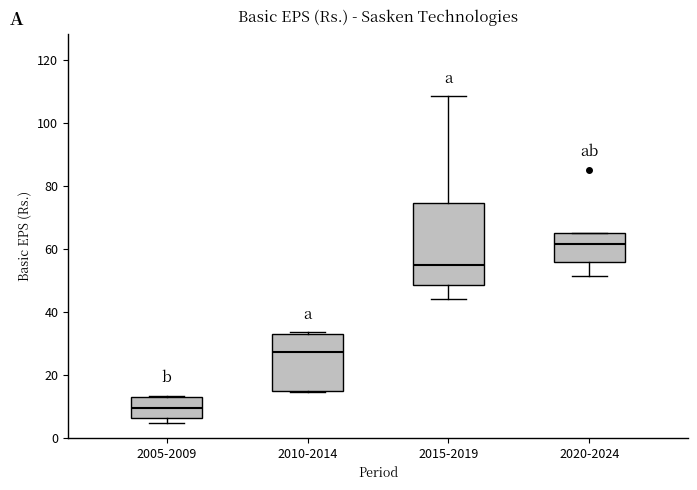

Which box is the tallest, from its lower edge to its upper edge?

2015-2019